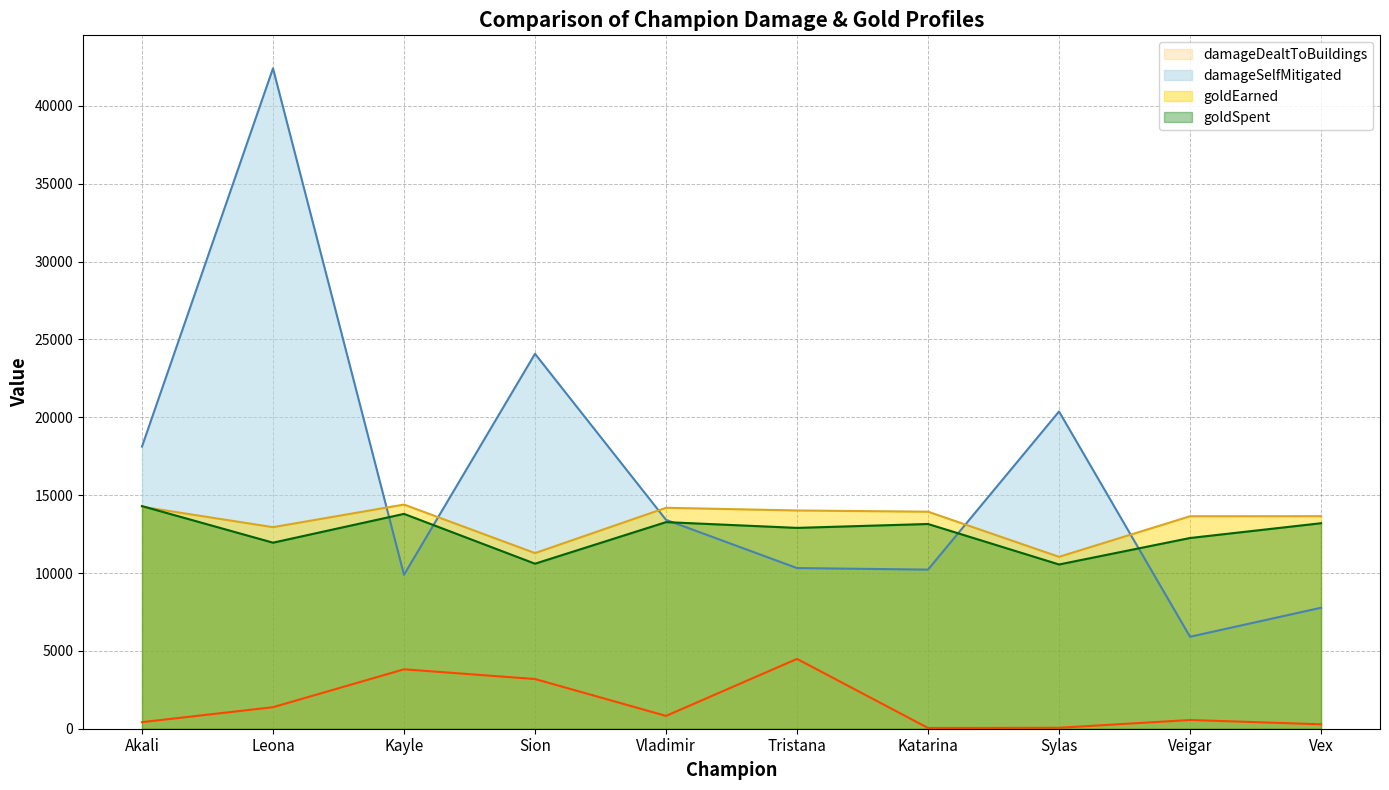

Reading left to right, extract all data points from this chart.

damageDealtToBuildings: 422	1382	3816	3193	823	4485	47	61	560	284
damageSelfMitigated: 18122	42416	9885	24081	13416	10319	10220	20375	5907	7770
goldEarned: 14257	12946	14399	11281	14191	14018	13940	11041	13647	13652
goldSpent: 14300	11950	13800	10600	13270	12900	13150	10550	12250	13200